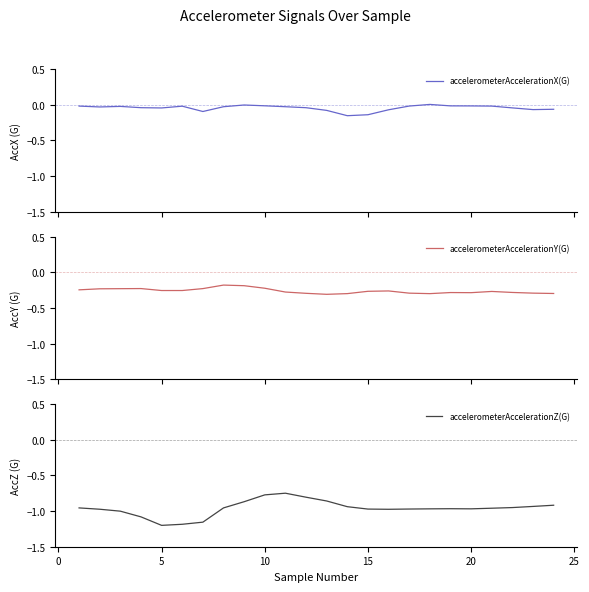

True or false: accelerometerAccelerationX(G) and accelerometerAccelerationY(G) intersect in this chart.

False